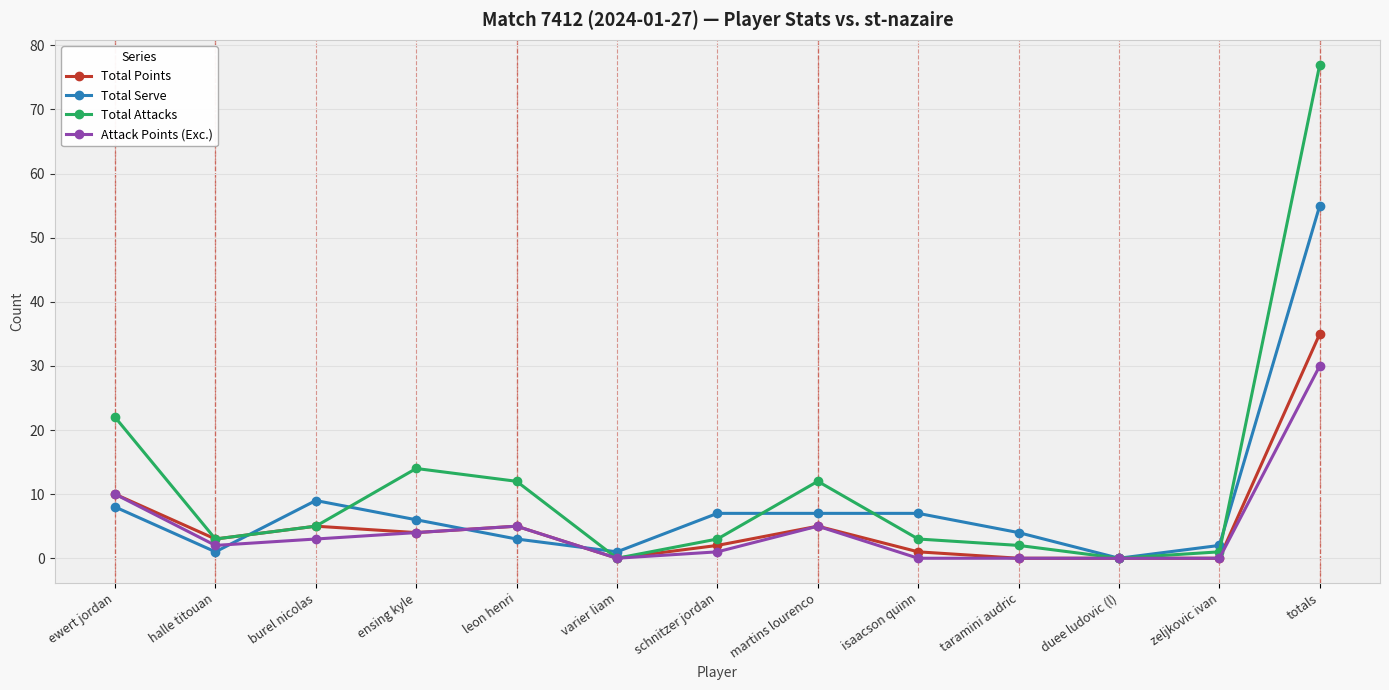

How many series are shown in this chart?

4